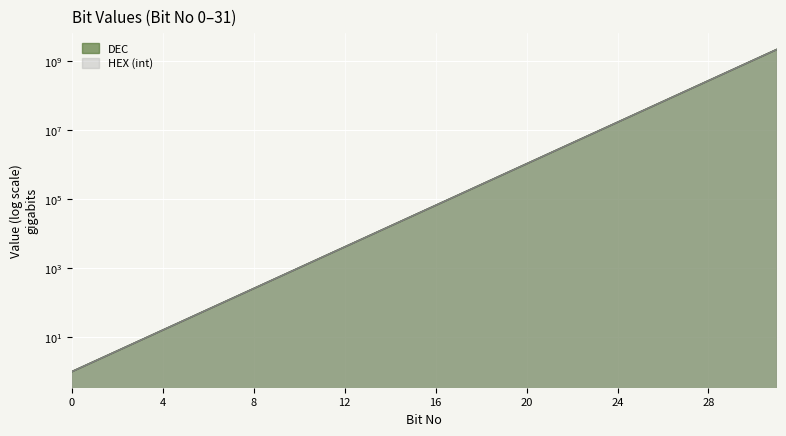

What is the value of the HEX_int point at the 8th from the left?

128